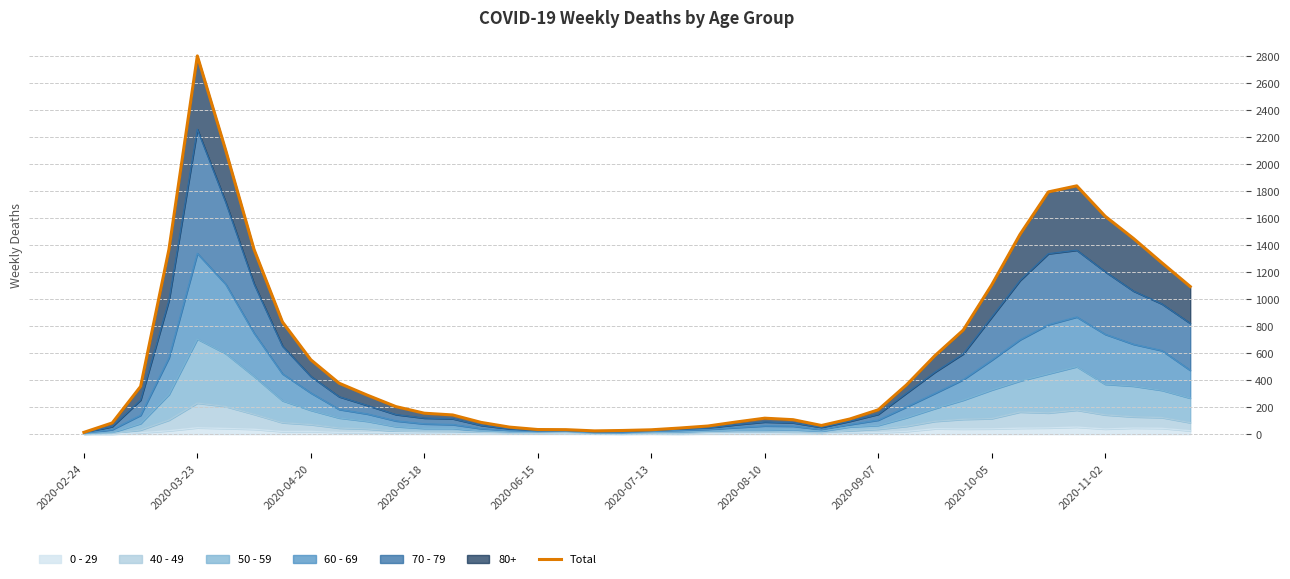

What is the average value?

627